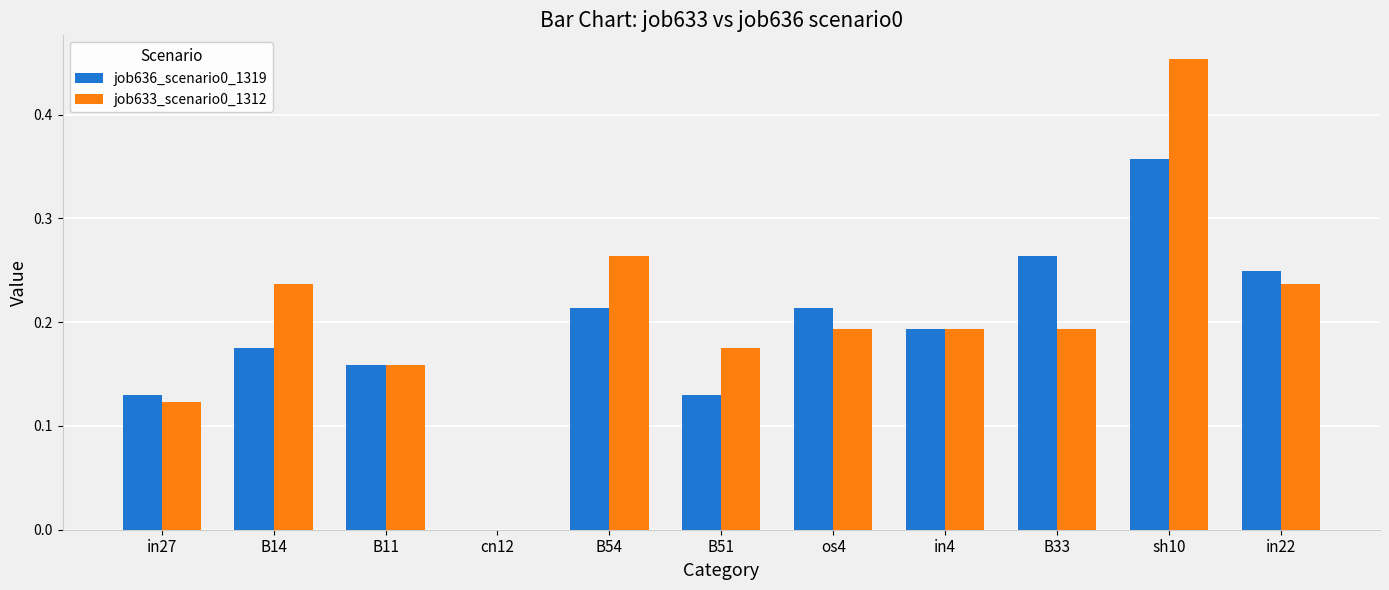

Which category has the highest value in the job636_scenario0_1319 series?

sh10